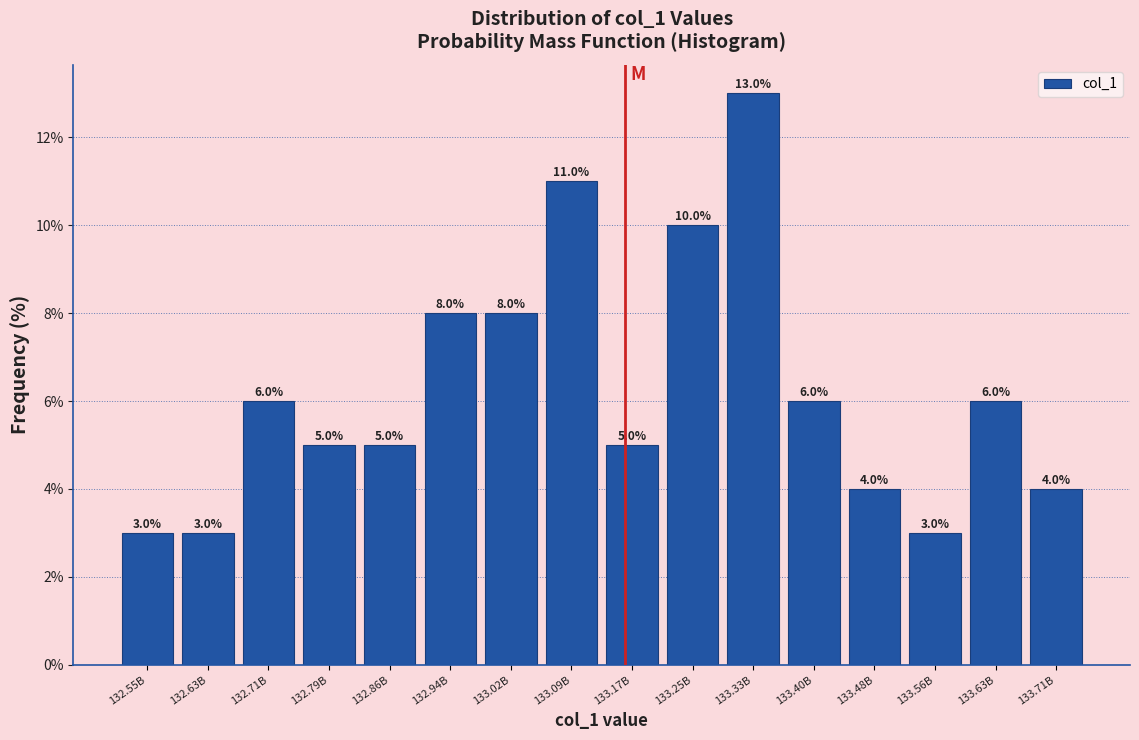

Reading left to right, extract all data points from this chart.

3	3	6	5	5	8	8	11	5	10	13	6	4	3	6	4